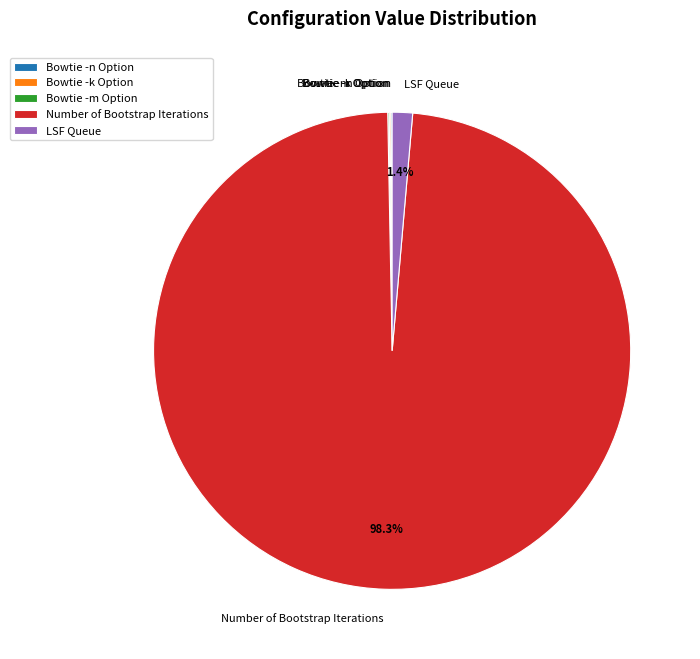

What is the largest slice in the pie chart?

Number of Bootstrap Iterations